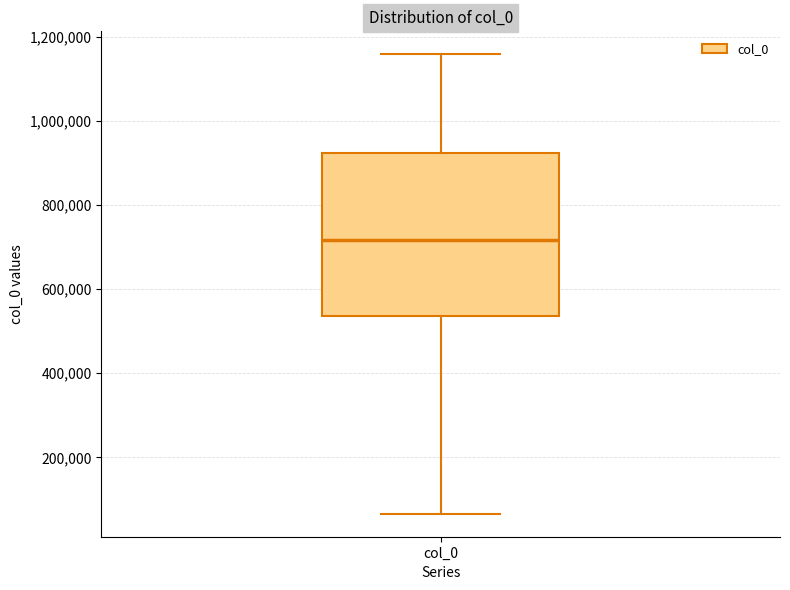

Read this box plot against the y-axis: the position of the median line, the range covered by the box, and the ends of both whiskers. The values are not printed on the chart, so give them approximately, as read against the axis.

median 720000, box 540000 to 920000, whiskers 60000 to 1160000